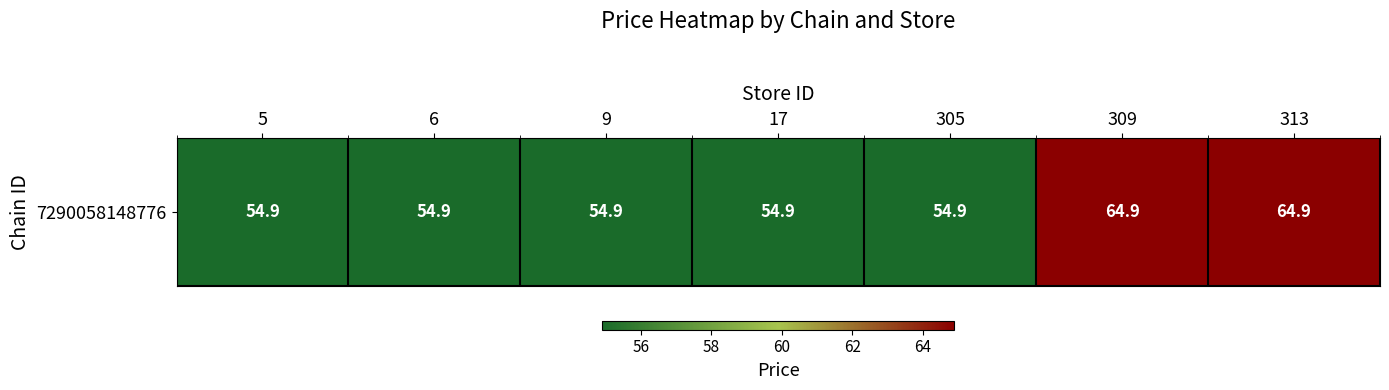

Reading left to right, transcribe all the data shown in this chart.

5=54.9	6=54.9	9=54.9	17=54.9	305=54.9	309=64.9	313=64.9